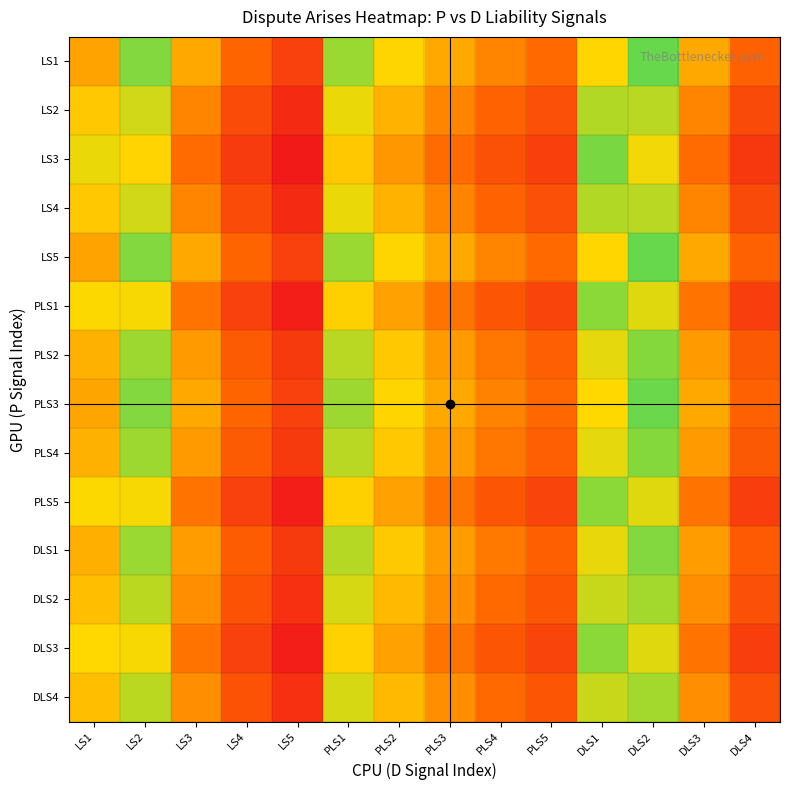

Which category has the lowest value across all series?

LS1